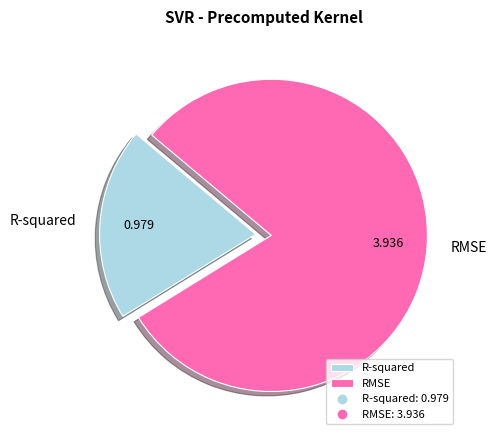

How many segments does this pie chart have?

2